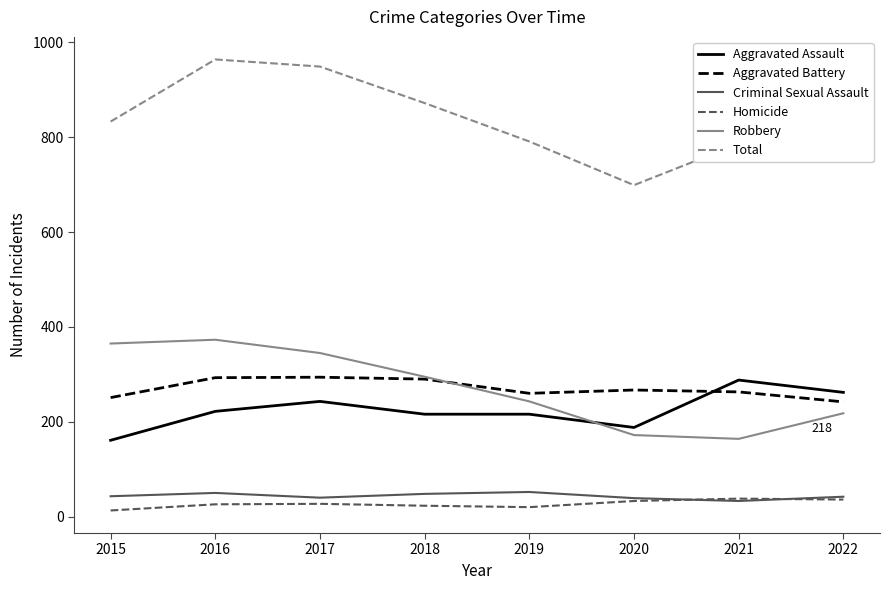

Where is the first local minimum for Total?

2020